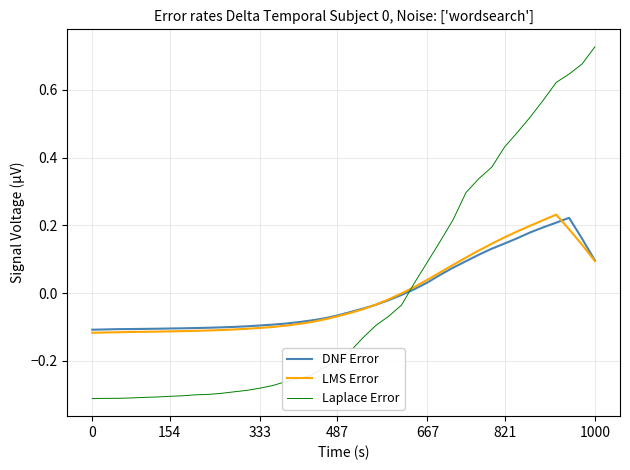

How many times do Laplace Error and LMS Error cross each other?

1